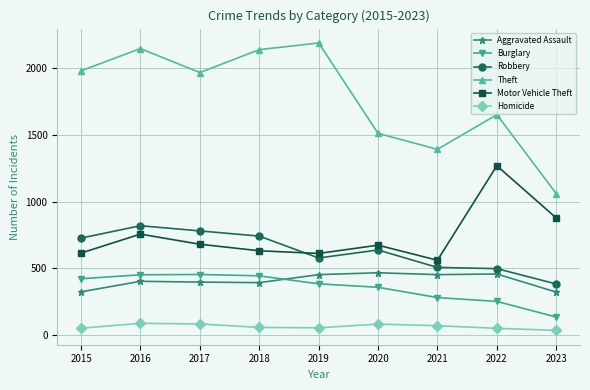

True or false: Homicide has more than 0 points higher than both neighbors.

True